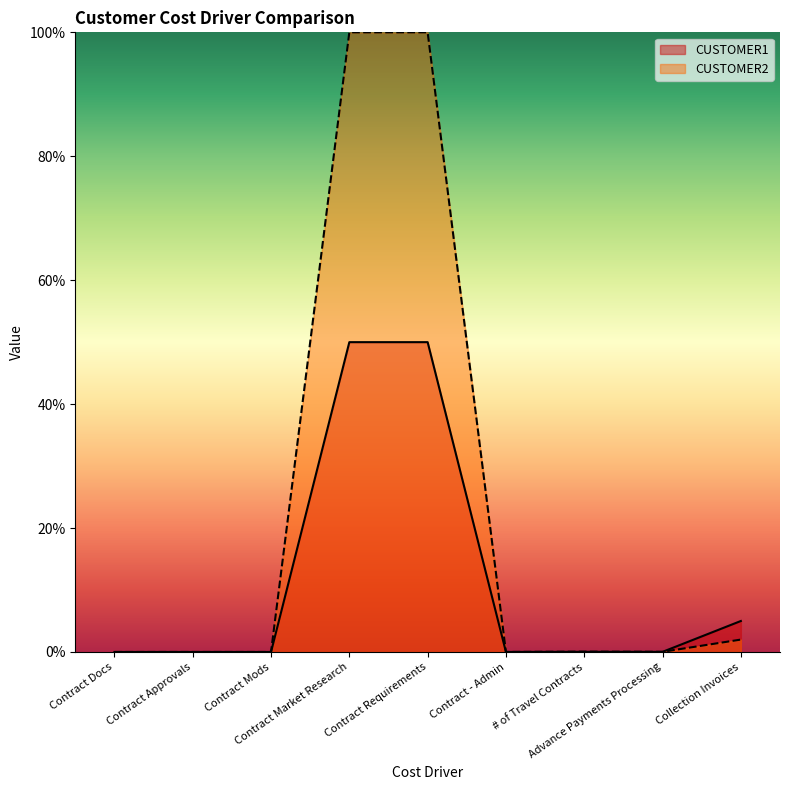

Reading right to left, extract all data points from this chart.

CUSTOMER1: 5.0	0.0	0.0	0.0	50.0	50.0	0.0	0.0	0.0
CUSTOMER2: 2.0	0.0	0.1	0.0	100.0	100.0	0.0	0.0	0.0